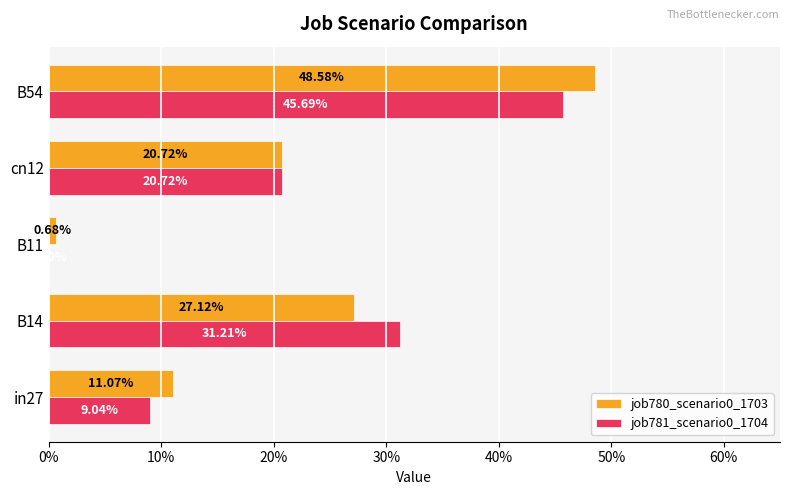

Are the bars horizontal?

Yes